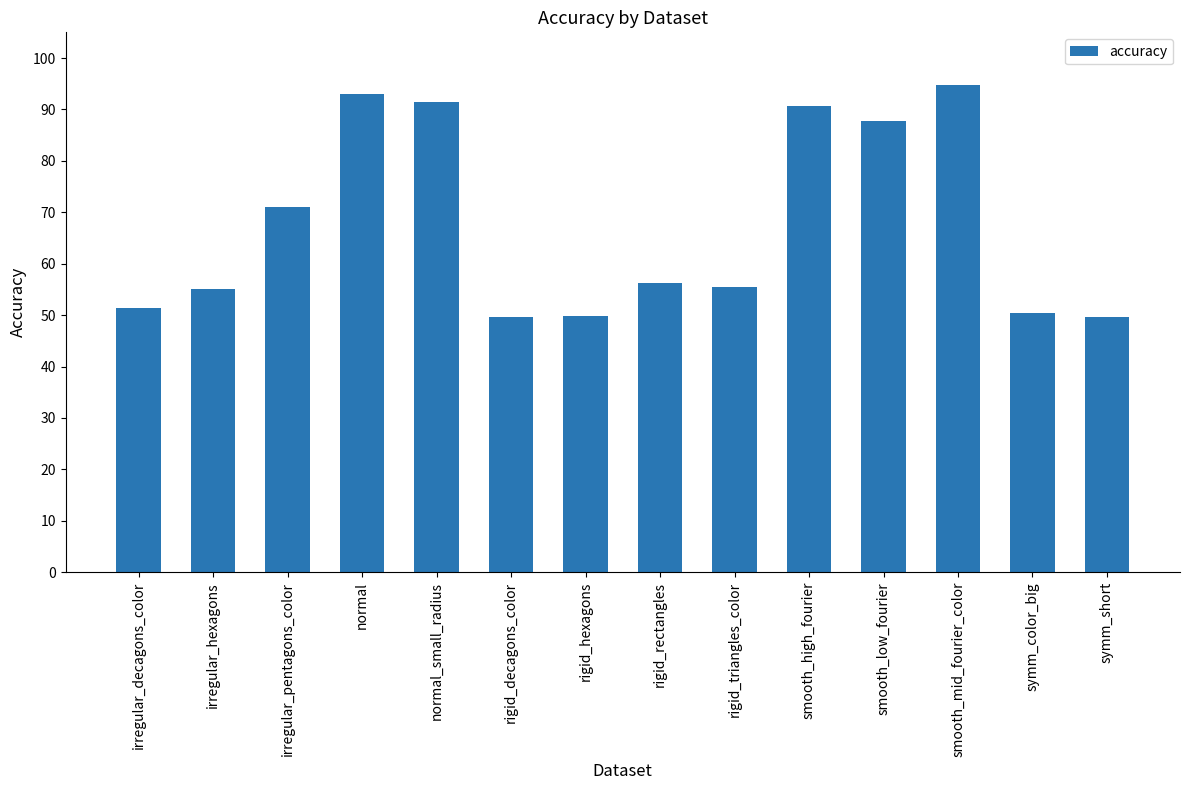

Which has a higher value, symm_short or smooth_mid_fourier_color?

smooth_mid_fourier_color